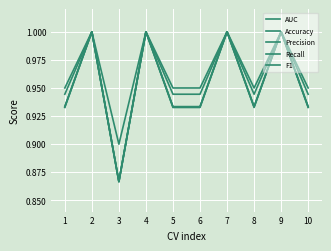

Does the chart display data point markers on the line(s)?

No